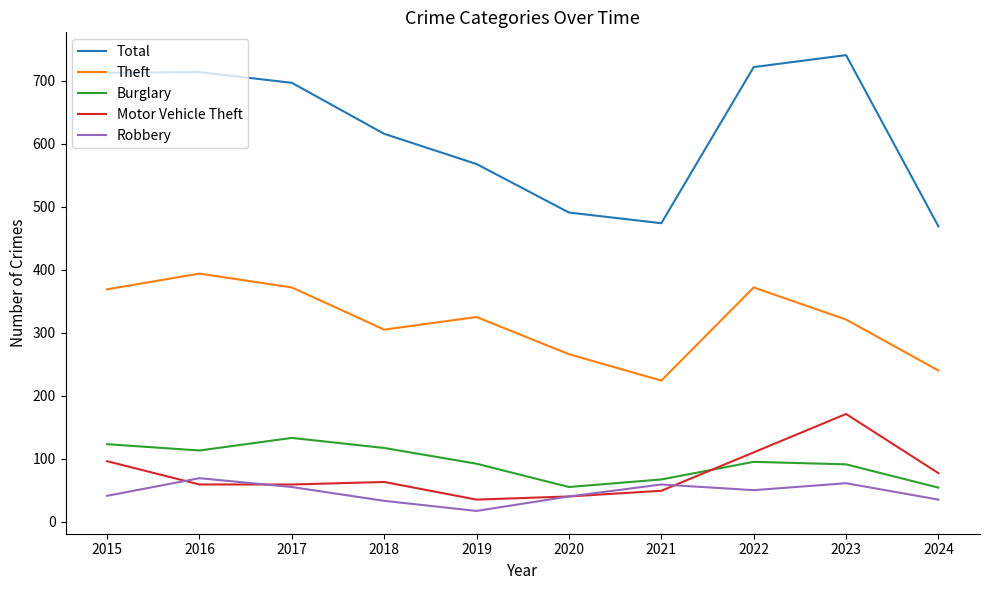

True or false: Burglary and Total intersect in this chart.

False